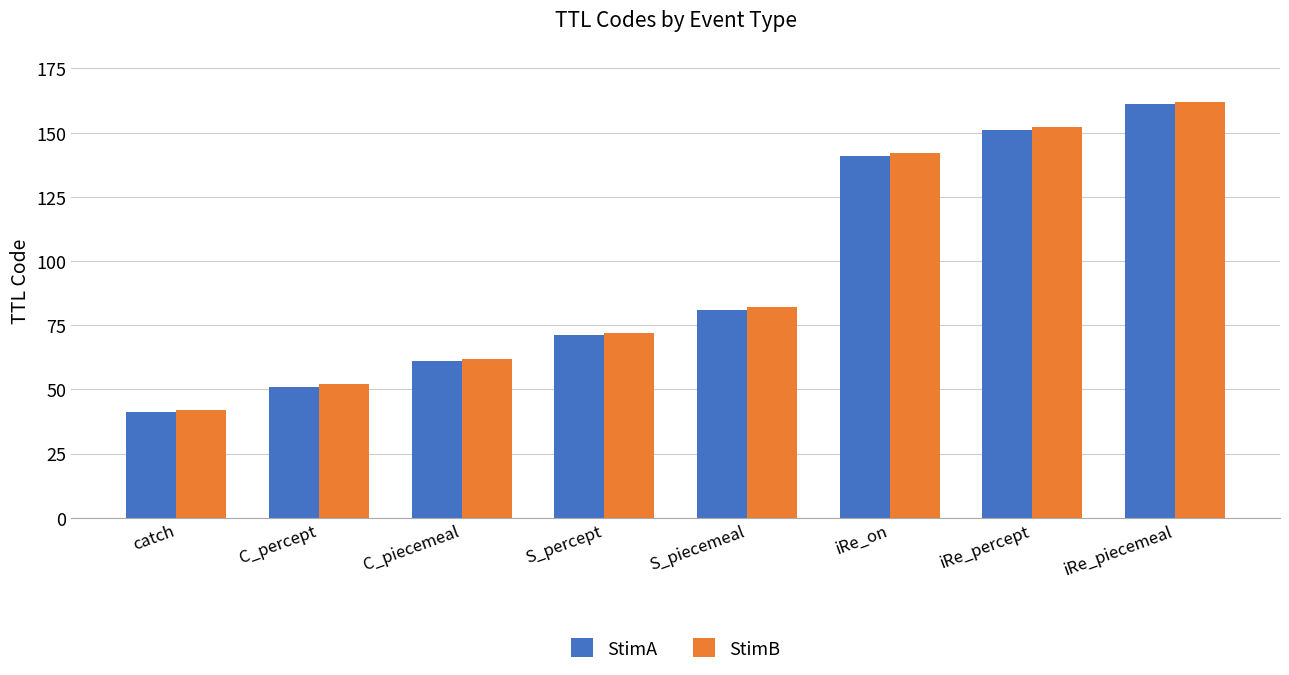

What is the maximum value shown in the chart?

162